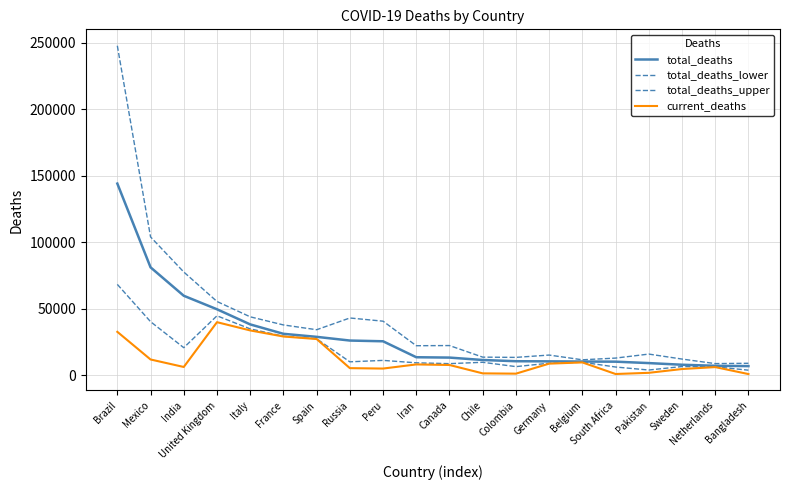

How many lines are shown in the chart?

4